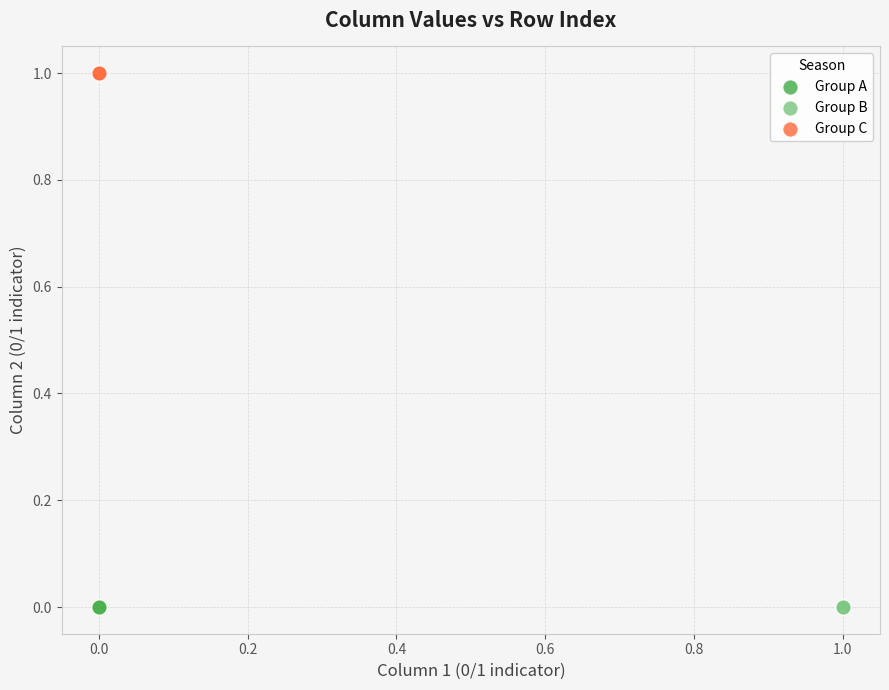

Which series reaches the maximum Y coordinate?

Group C